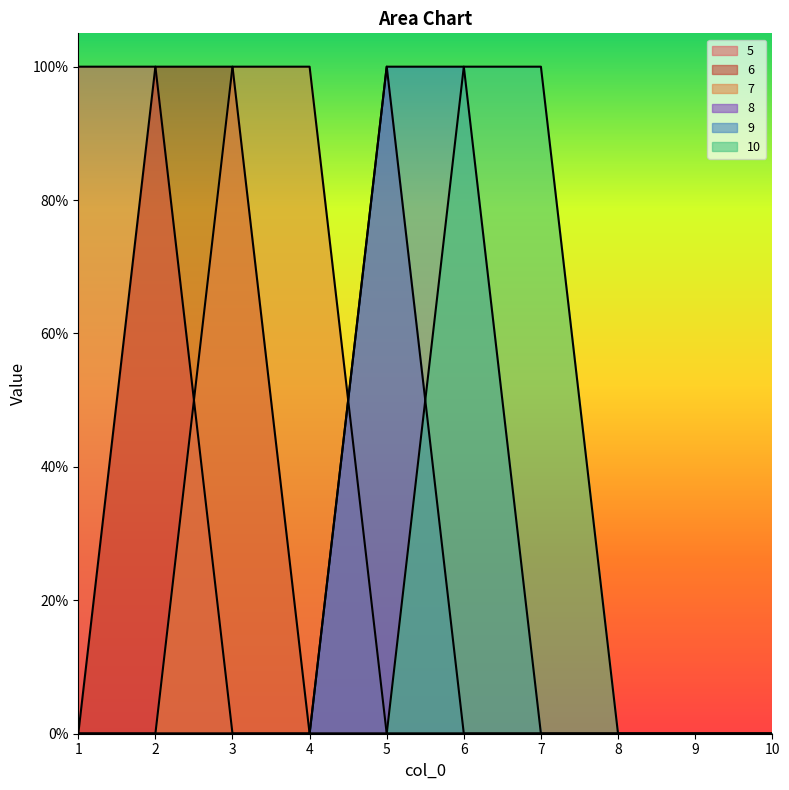

Reading left to right, what are all the values shown in this chart?

5: 1=1	2=1	3=0	4=0	5=0	6=0	7=0	8=0	9=0	10=0
6: 1=0	2=1	3=1	4=0	5=0	6=0	7=0	8=0	9=0	10=0
7: 1=0	2=0	3=1	4=1	5=0	6=0	7=0	8=0	9=0	10=0
8: 1=0	2=0	3=0	4=0	5=1	6=0	7=0	8=0	9=0	10=0
9: 1=0	2=0	3=0	4=0	5=1	6=1	7=0	8=0	9=0	10=0
10: 1=0	2=0	3=0	4=0	5=0	6=1	7=1	8=0	9=0	10=0